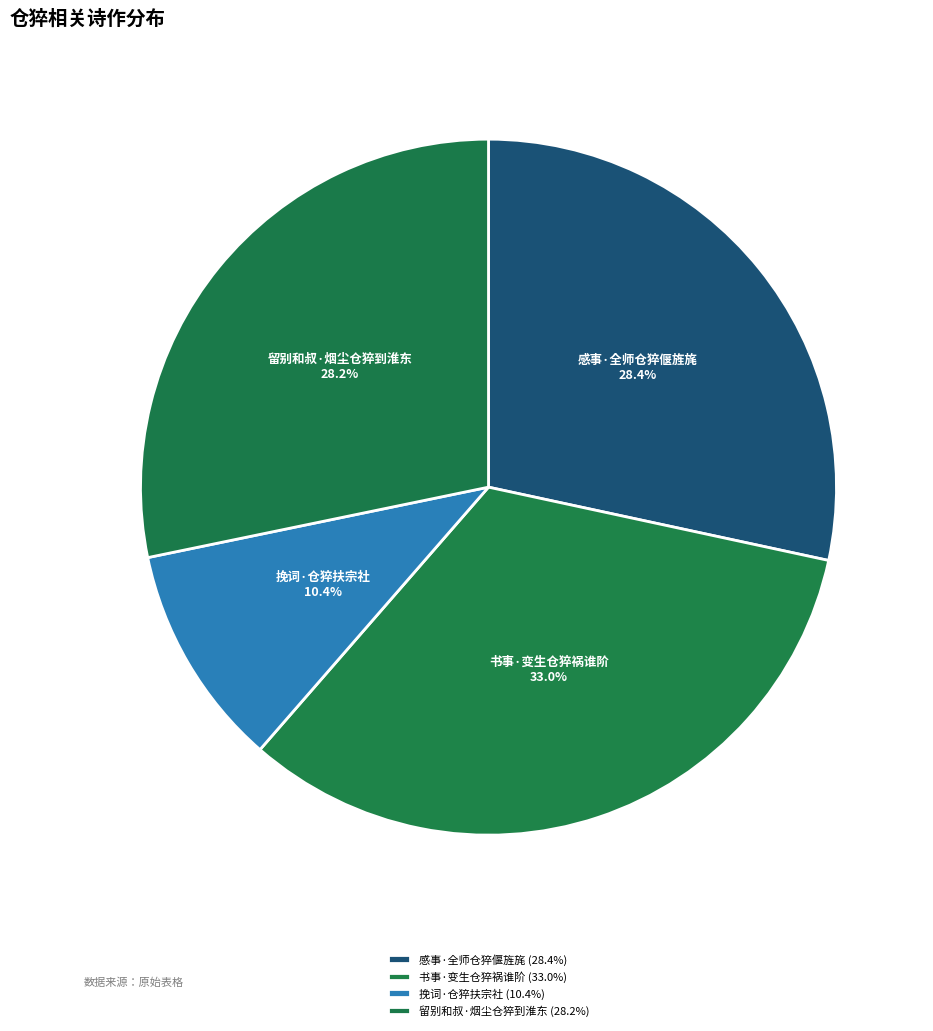

To the nearest percent, what is the combined percentage of 挽词·仓猝扶宗社 and 留别和叔·烟尘仓猝到淮东?

39%